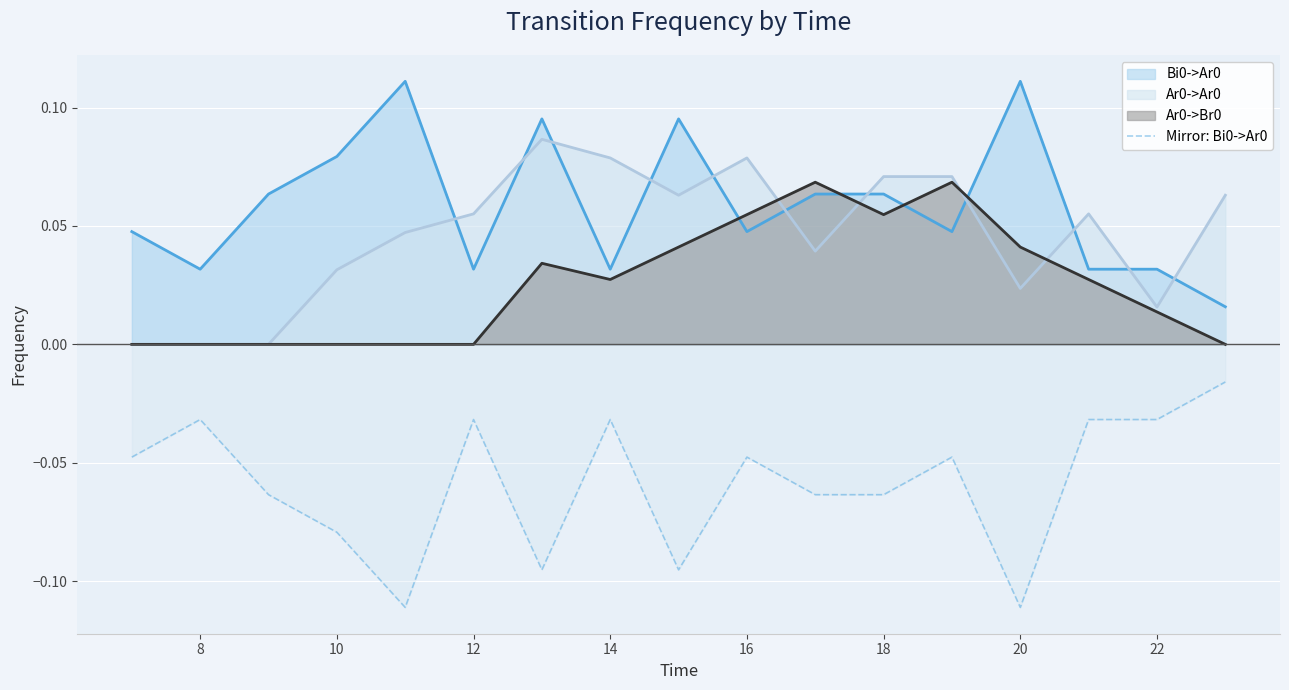

Does the chart display data point markers on the line(s)?

No